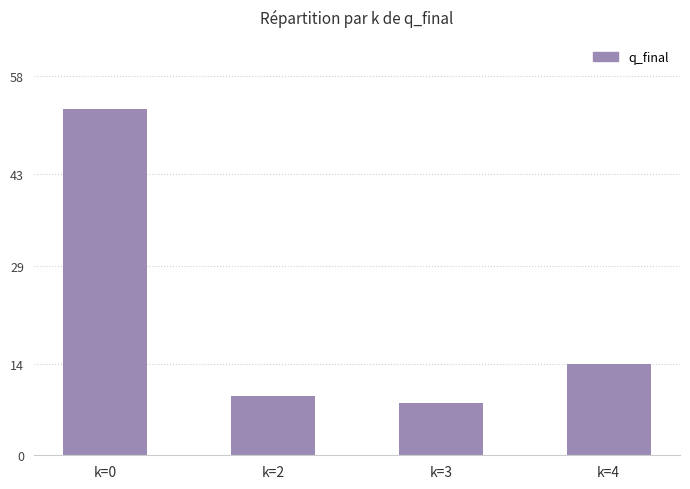

The value at k=3 is 8. True or false?

True